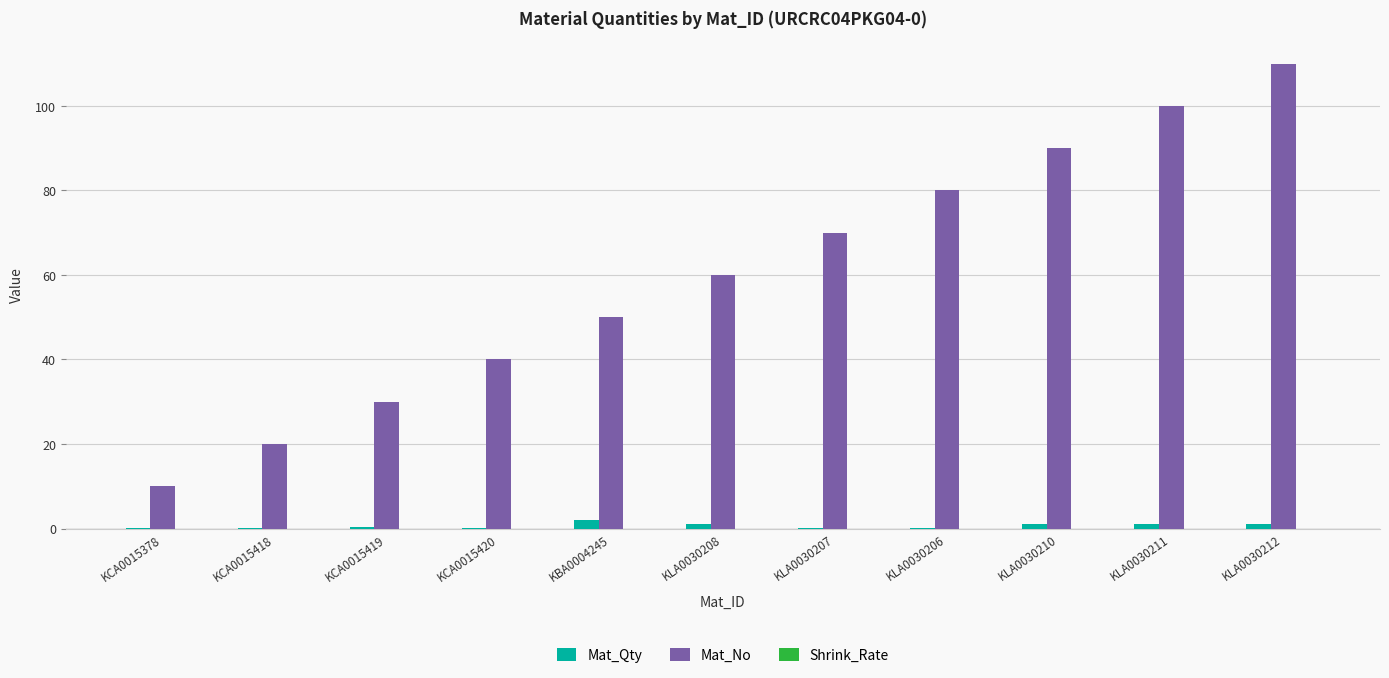

What is the sum of all Mat_No values?

660.0